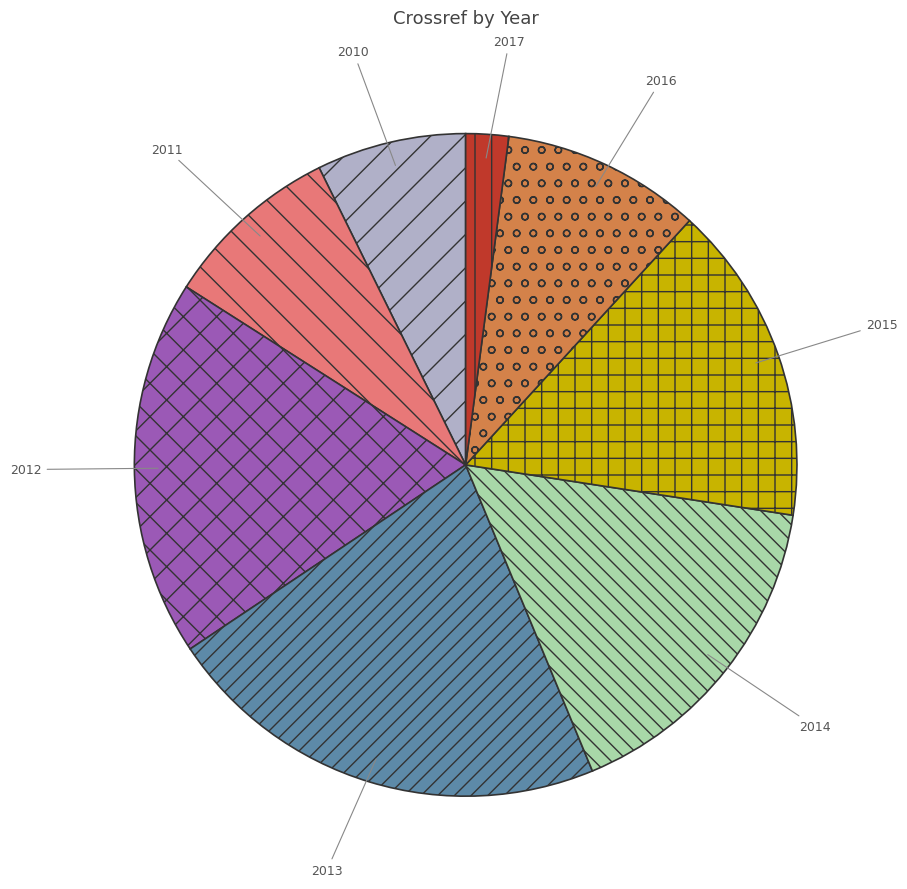

Combined, do 2014 and 2011 account for over 50%?

No